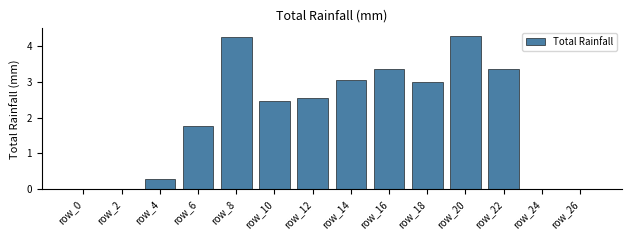

Which has a higher value, row_24 or row_10?

row_10